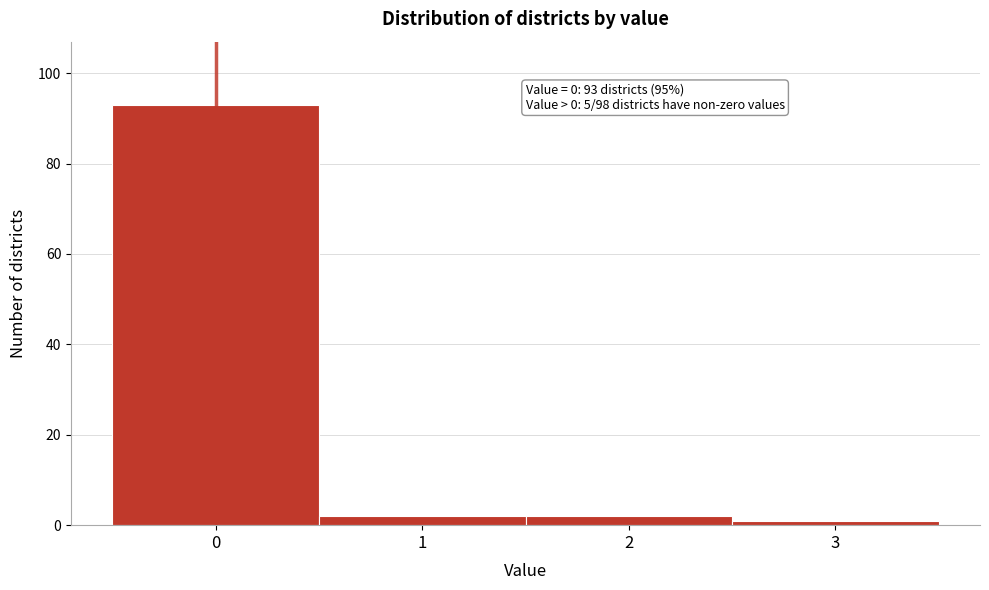

Which range on the x-axis has the tallest bar?

-0.5 to 0.5